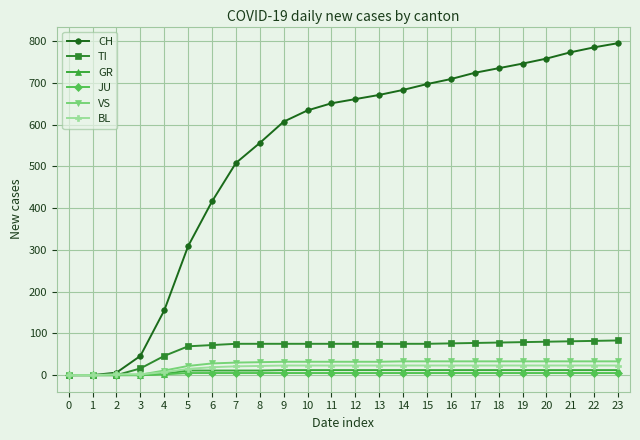

Between 2 and 16, which series saw the biggest shift?

CH